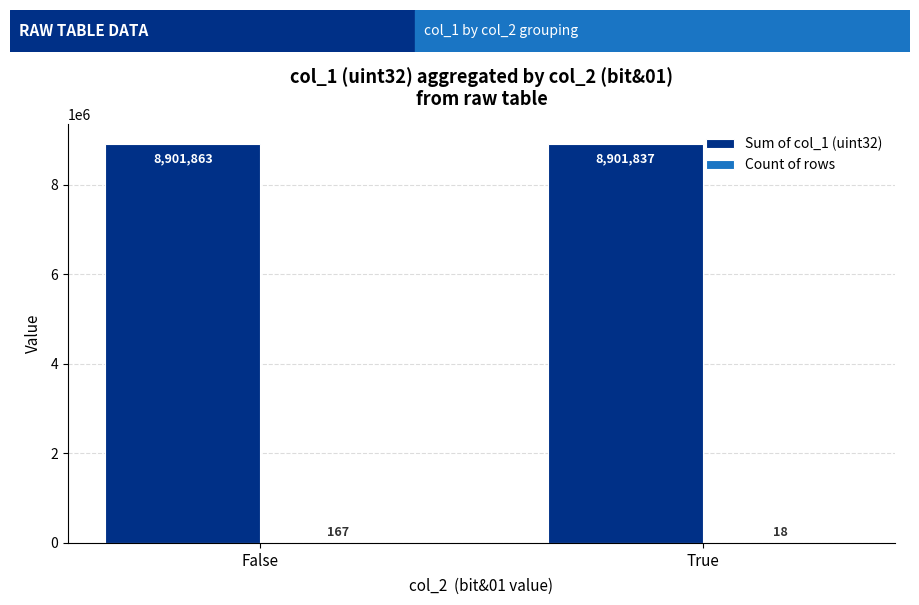

True or false: Sum of col_1 (uint32) has a value of 4504723 at True.

False